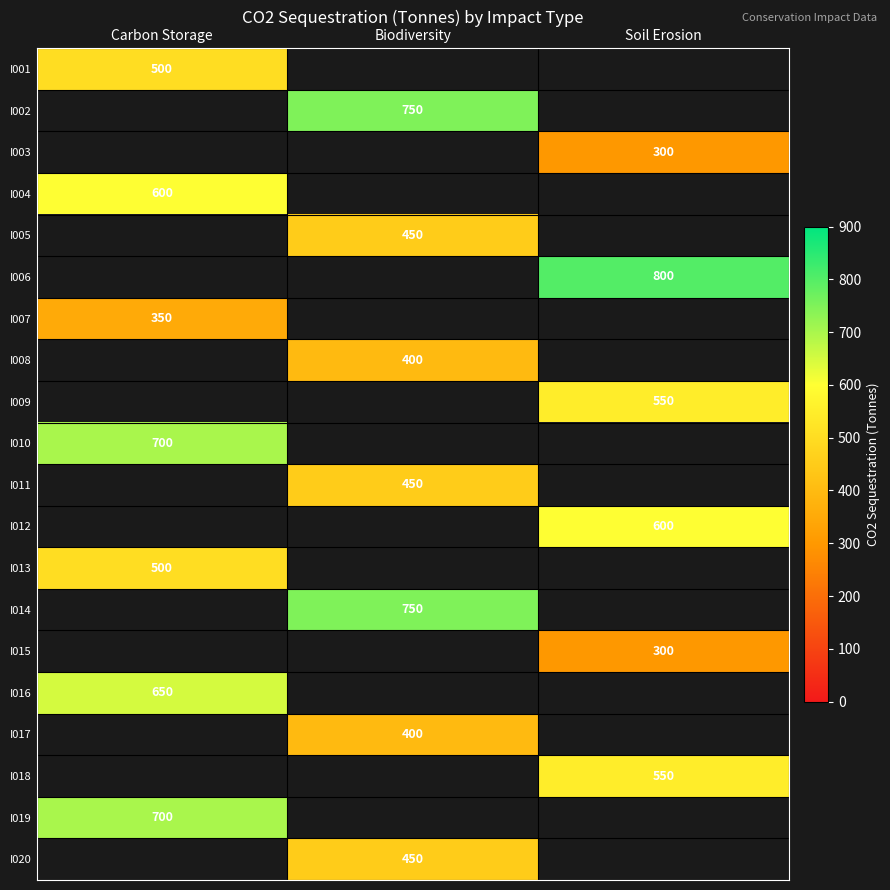

Which category has the highest value across all series?

Soil Erosion